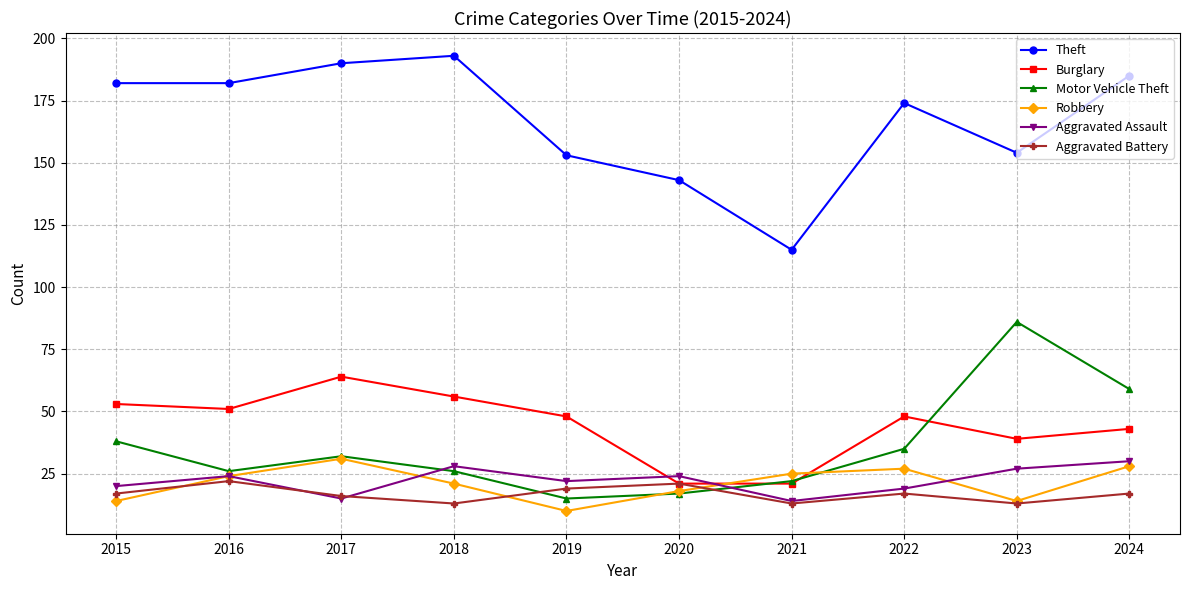

What is the difference between the highest and lowest values at 2017?

175